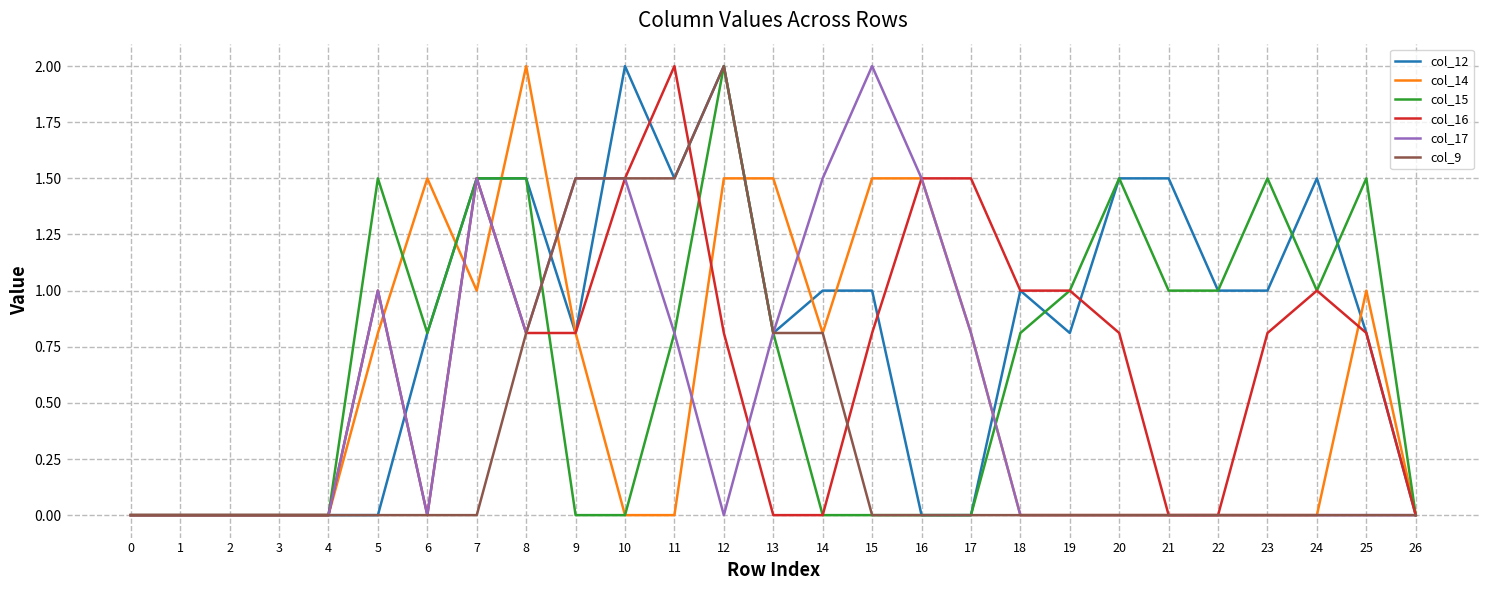

True or false: col_15 has a value of 2.2 at 20.

False